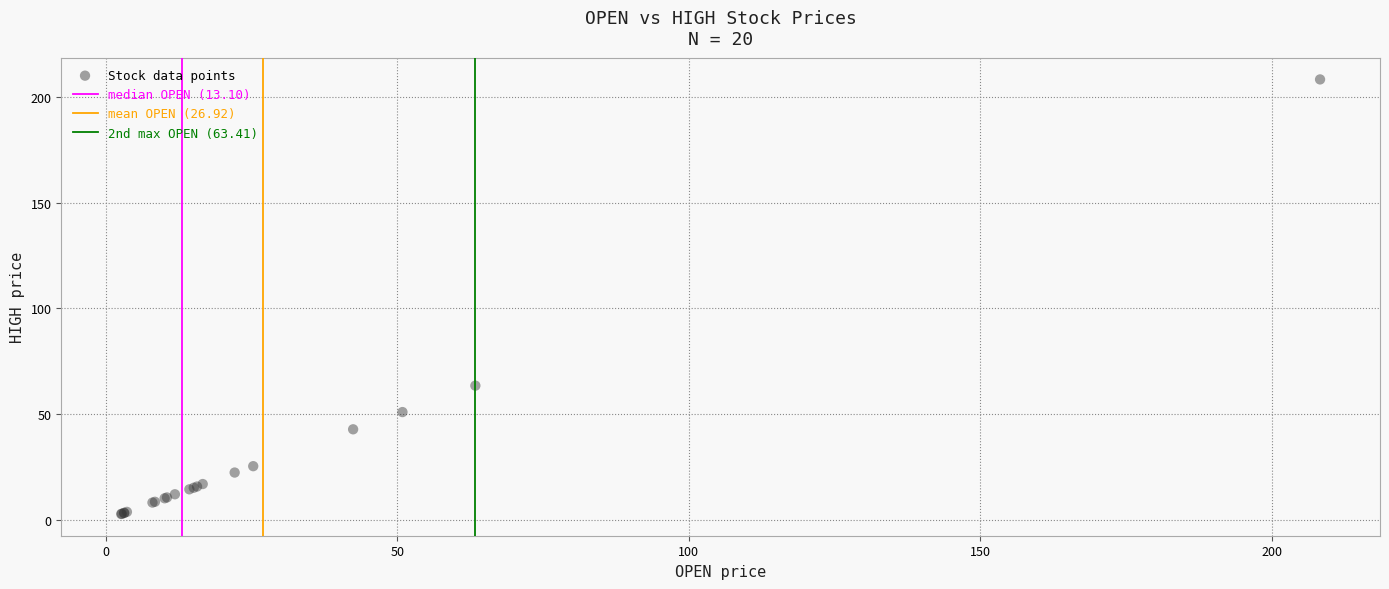

What Y value in the scatter plot is closest to 105?

63.4